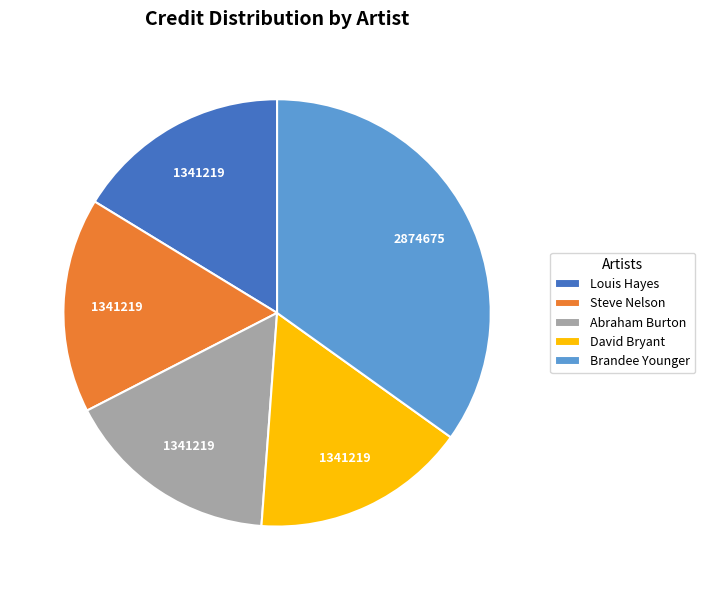

True or false: Steve Nelson accounts for 16% of the total.

True